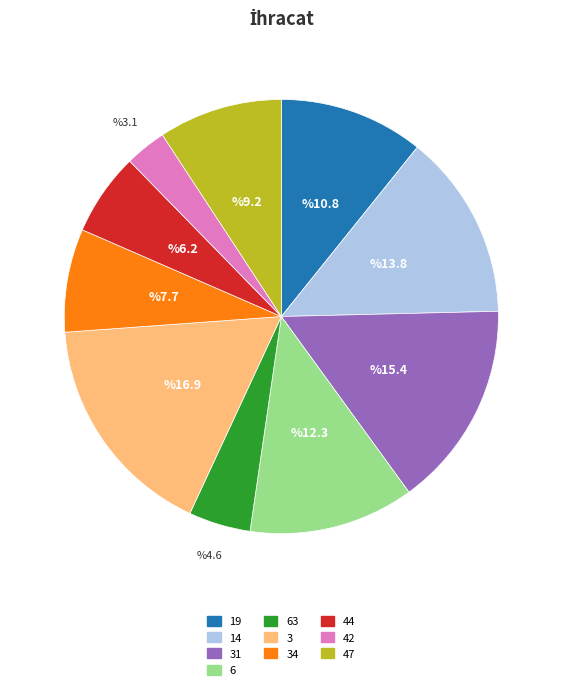

Which has a higher value, 14 or 31?

31